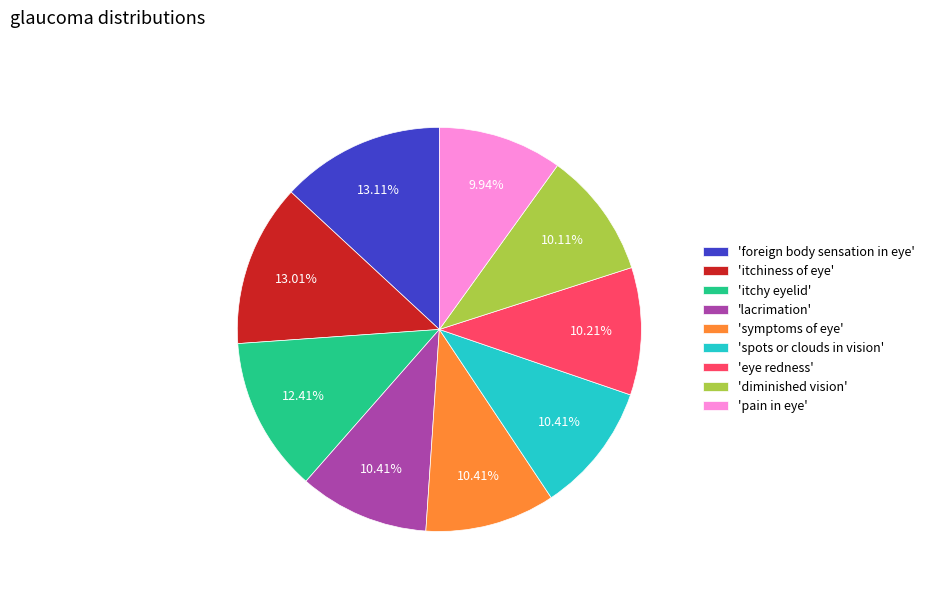

Does 'itchiness of eye' account for over 50% of the chart?

No